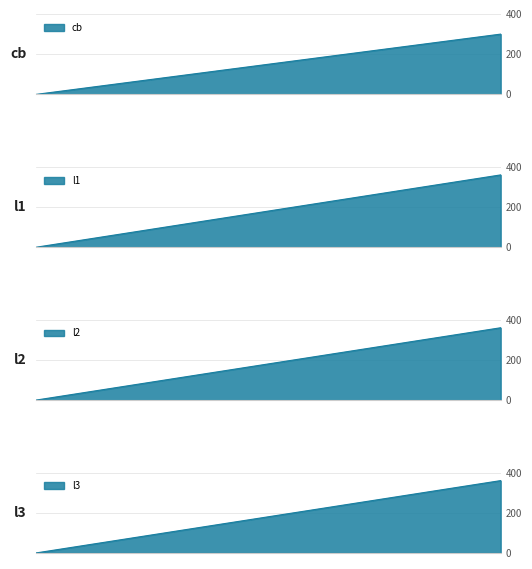

What is the difference between the l3 values at cb and l1?

360